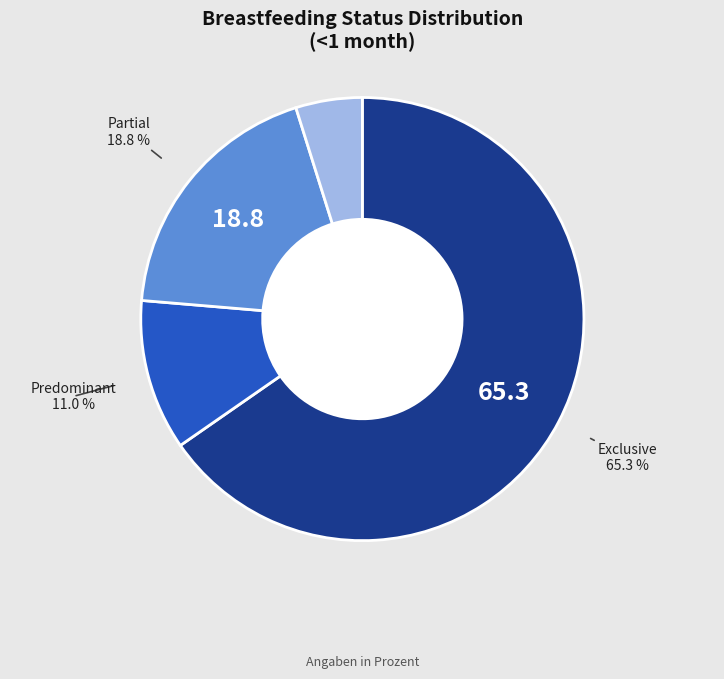

Do Partial and Exclusive together represent more than half of the pie?

Yes